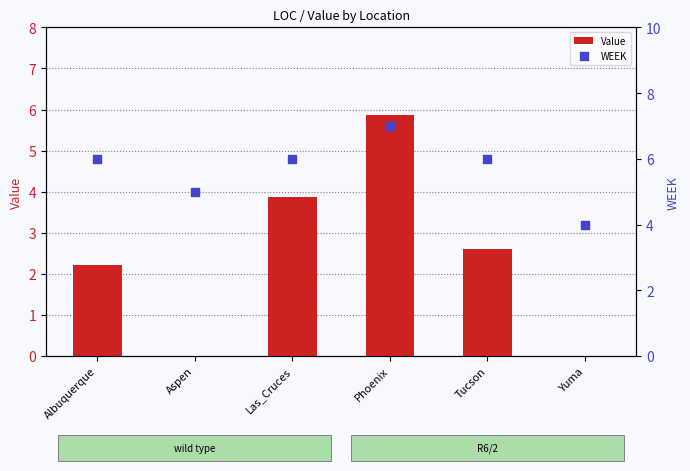

Which series has the widest spread of Y values?

Value